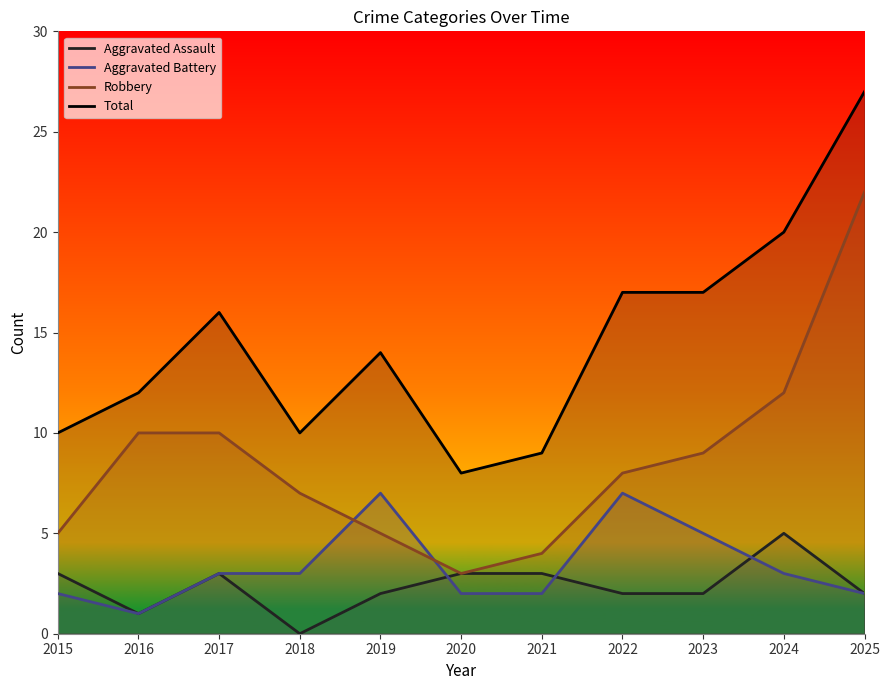

Which category has the highest value across all series?

2025